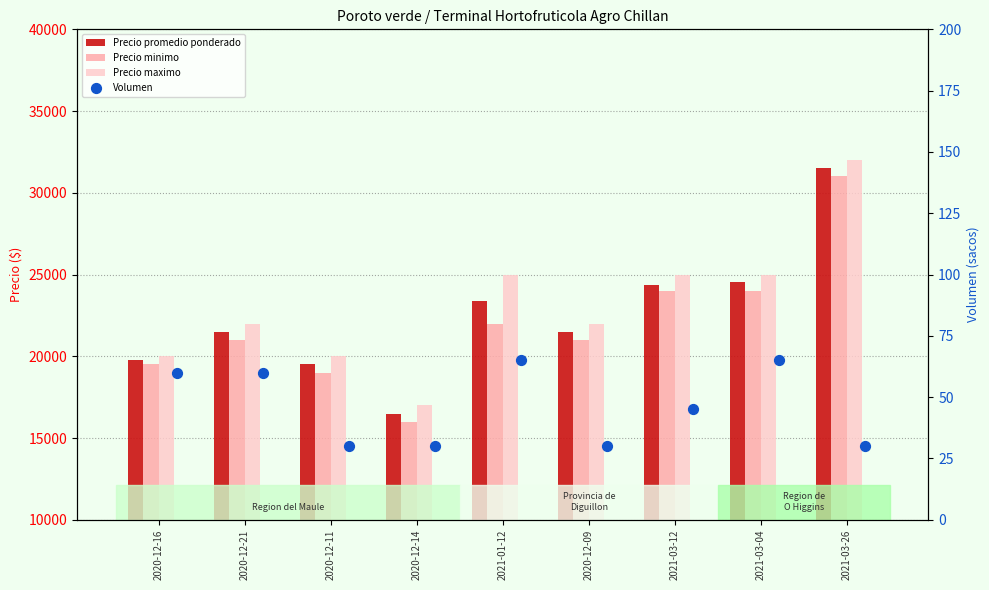

At how many categories does at least one series exceed 18159?

8